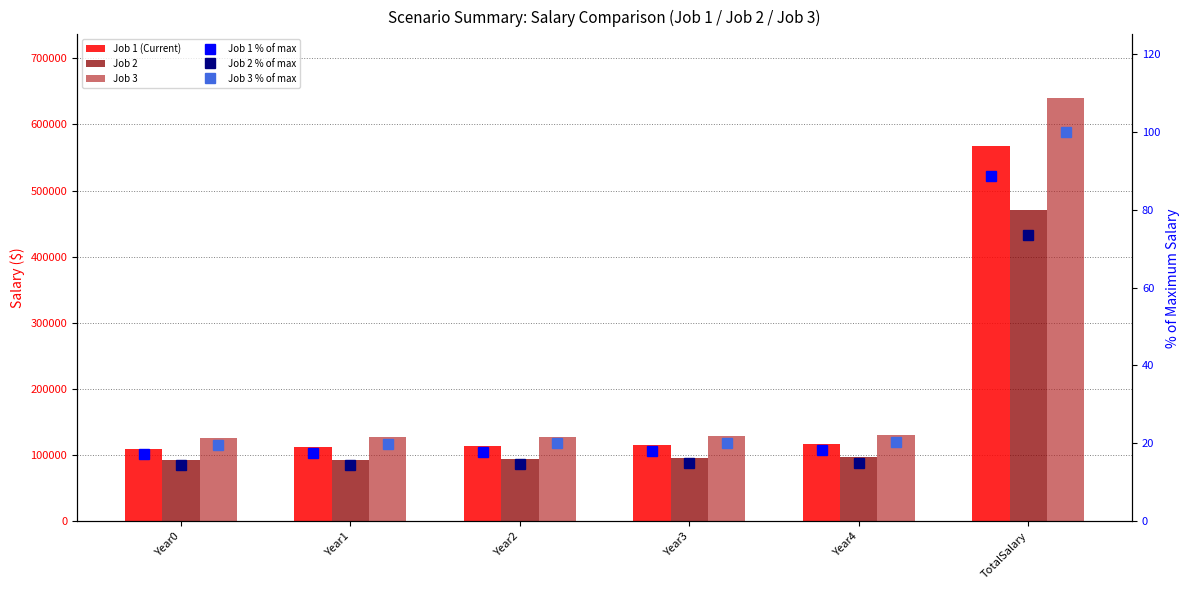

What is the value of the Job 2 bar at the 6th from the left?

471173.3